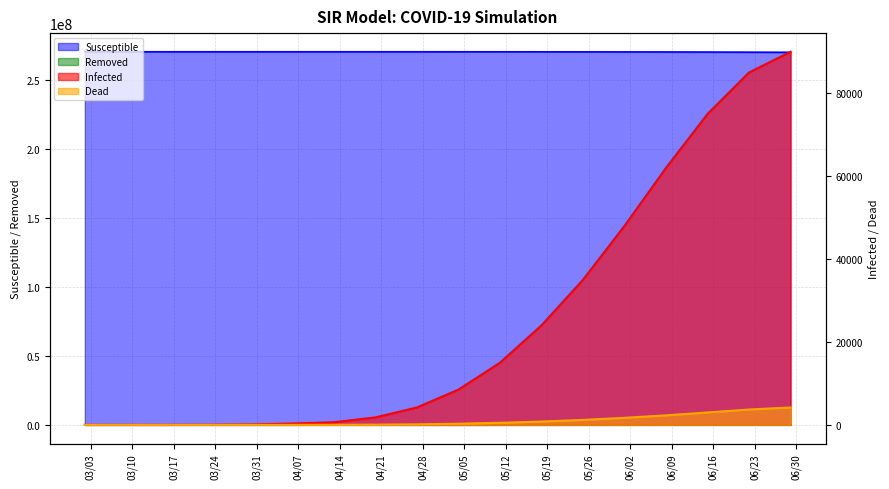

Rank the series by their maximum value, from highest to lowest.

Susceptible, Infected, Removed, Dead